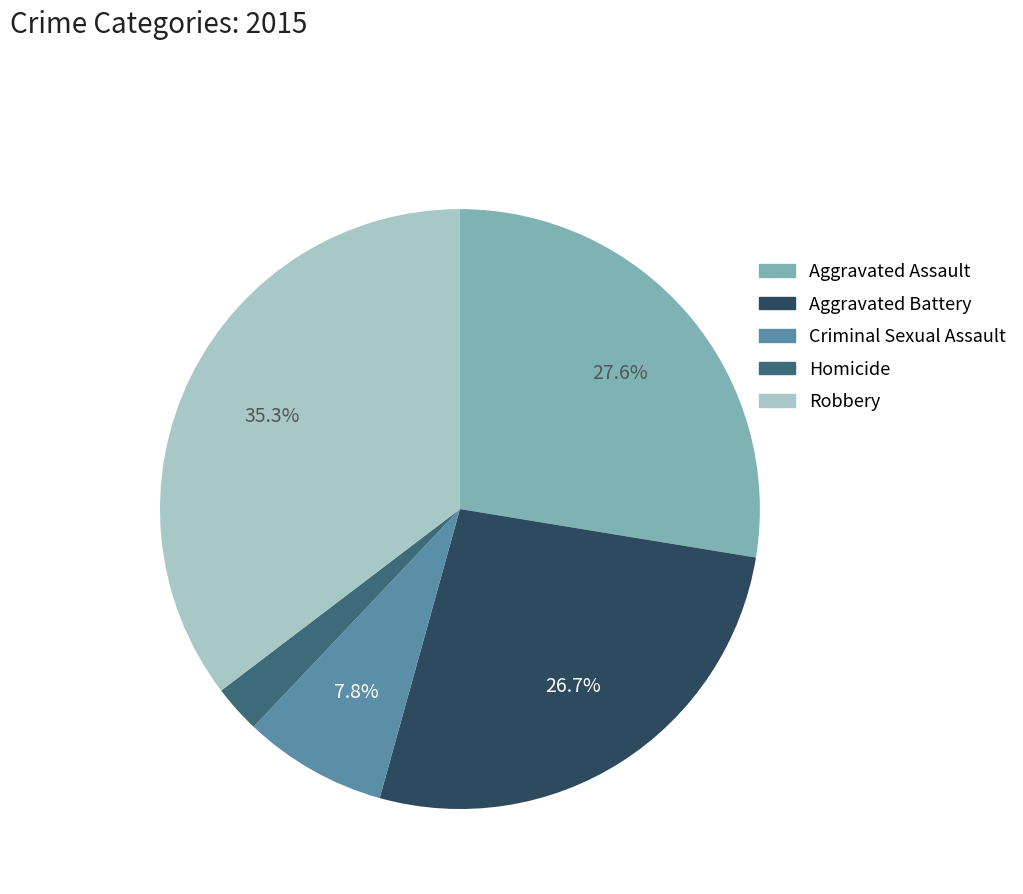

How many slices are in this pie chart?

5